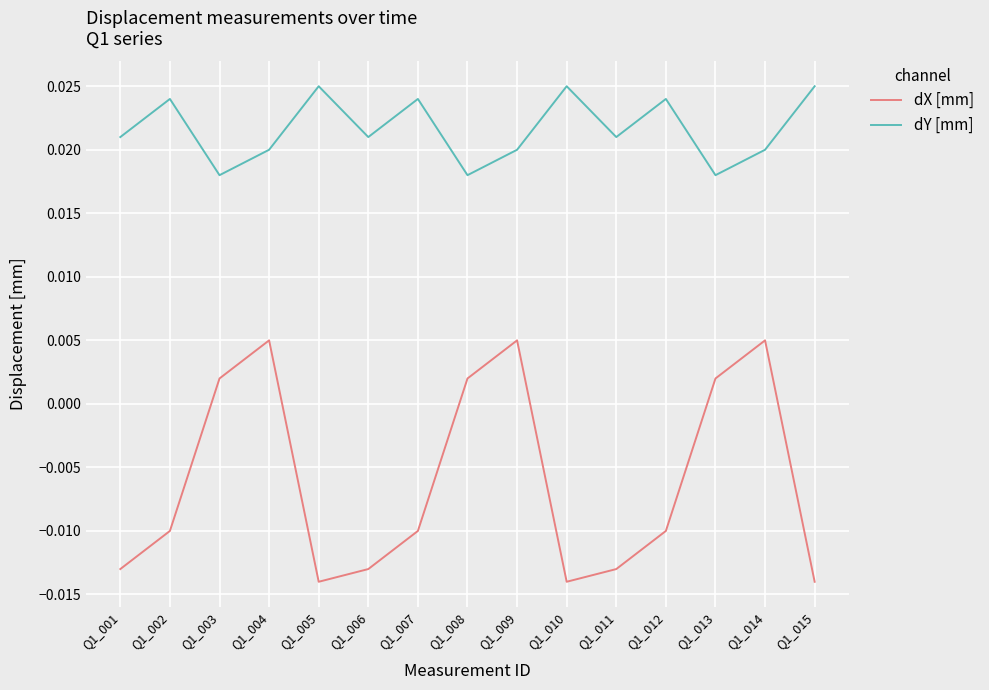

True or false: dY [mm] and dX [mm] cross at least once.

False